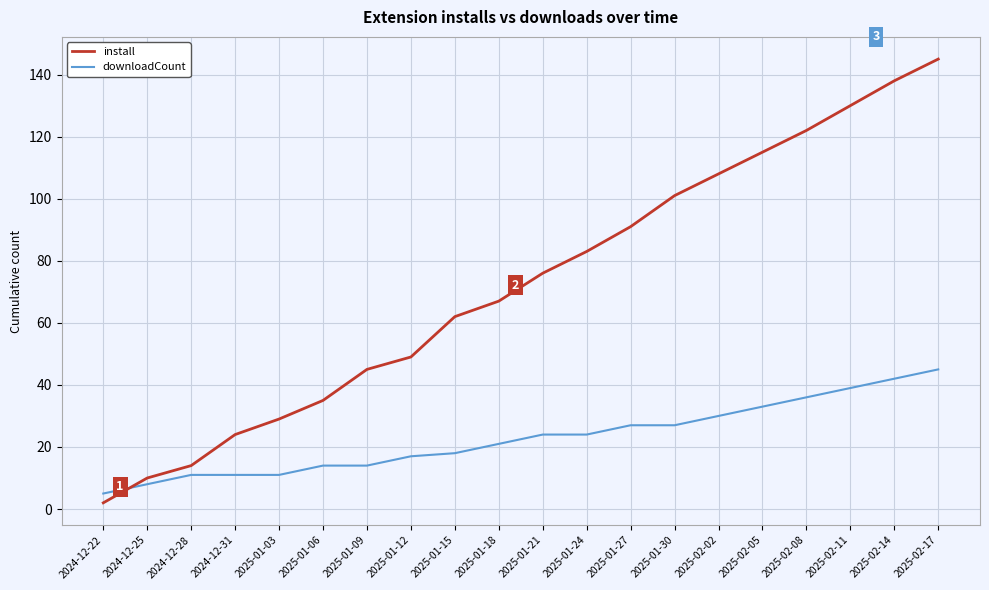

Is this an area chart (filled region under the line)?

No